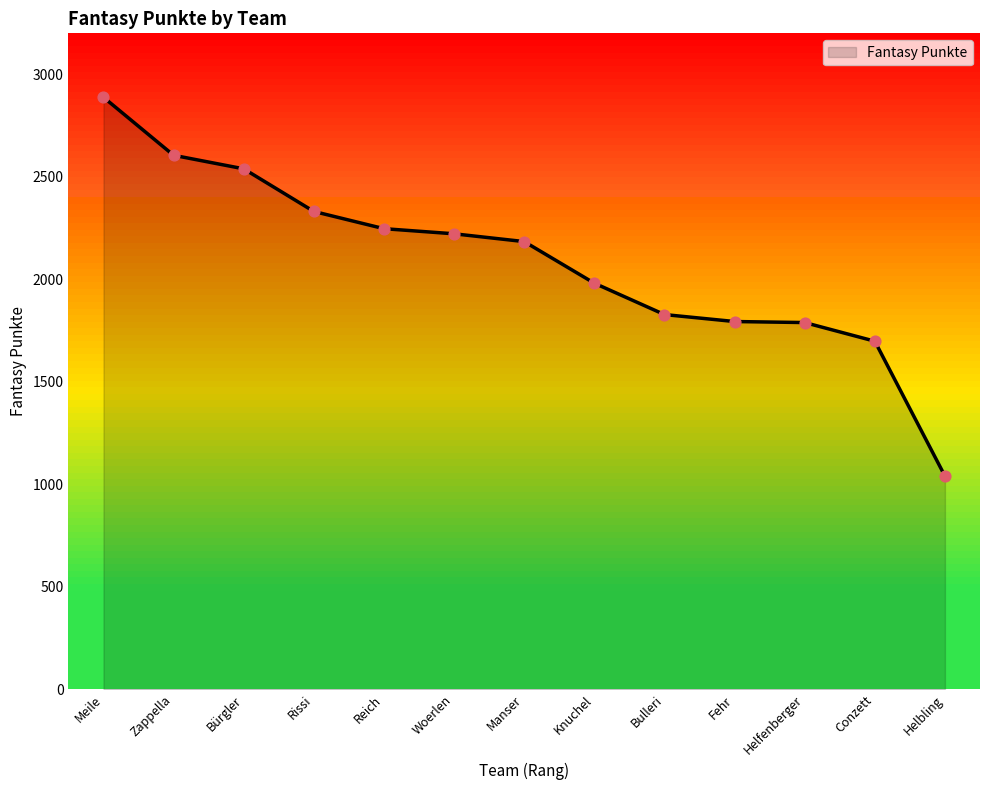

What is the change in value from Knuchel to Helfenberger?

-192